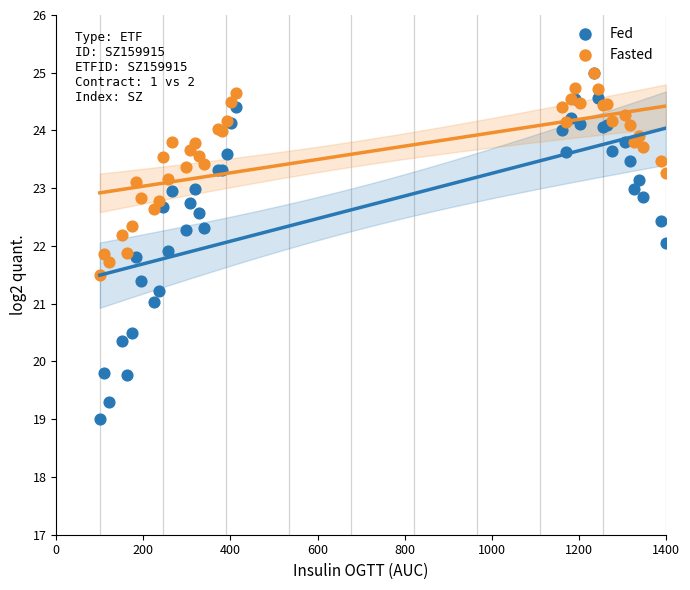

What are all the series names shown in the legend?

Fed, Fasted